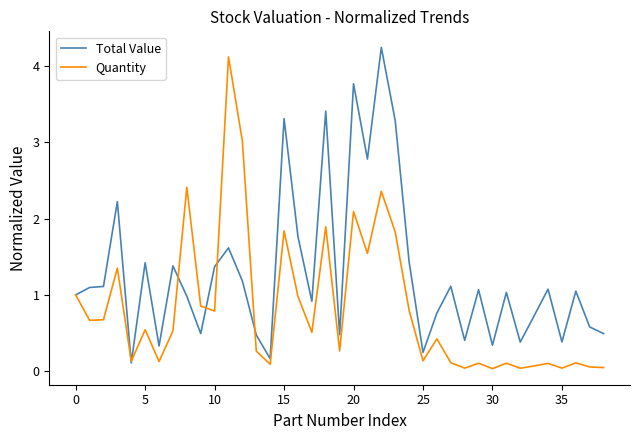

True or false: Total Value has more than 2 points higher than both neighbors.

True